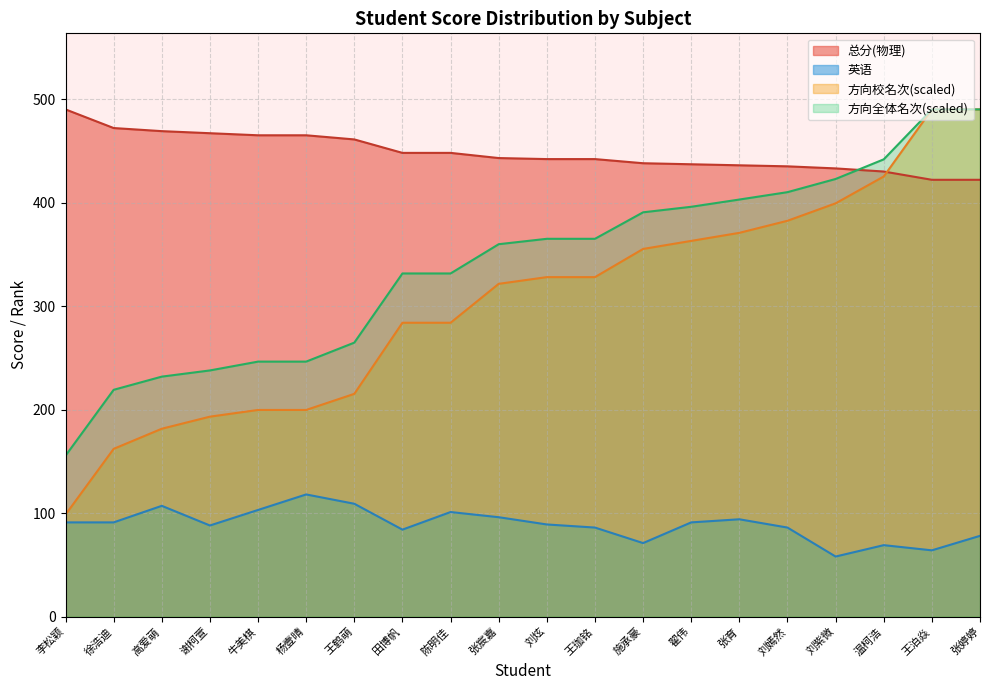

What is the average value of the 总分(物理) series?

448.2